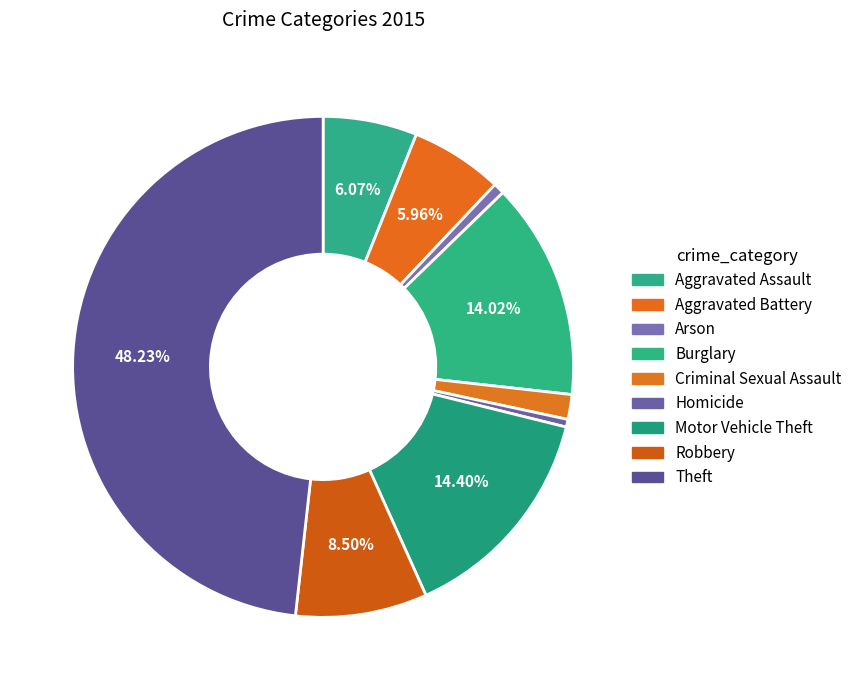

Count the number of slices in the pie.

9